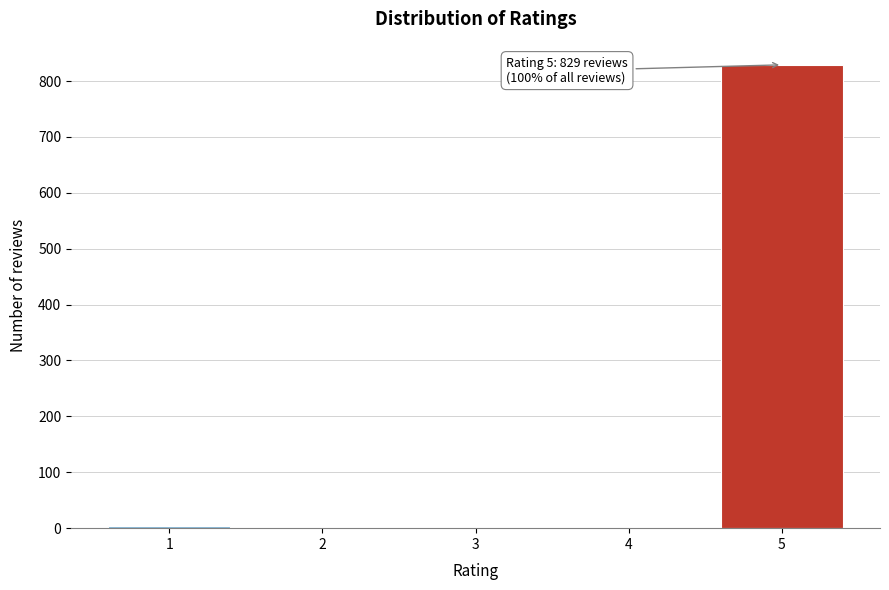

What is the greatest value displayed?

829